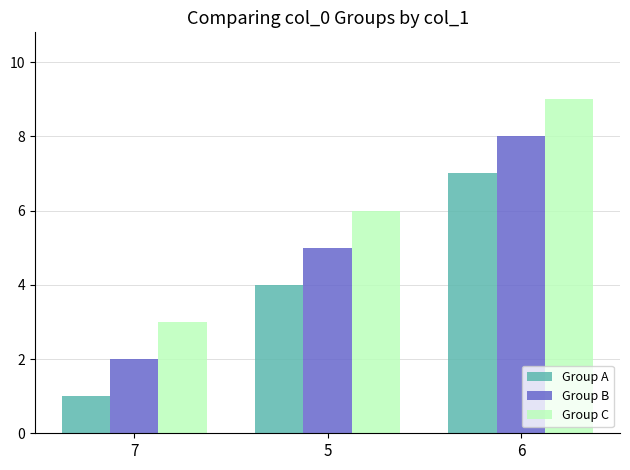

Reading left to right, extract all data points from this chart.

Group A: 7=1	5=4	6=7
Group B: 7=2	5=5	6=8
Group C: 7=3	5=6	6=9